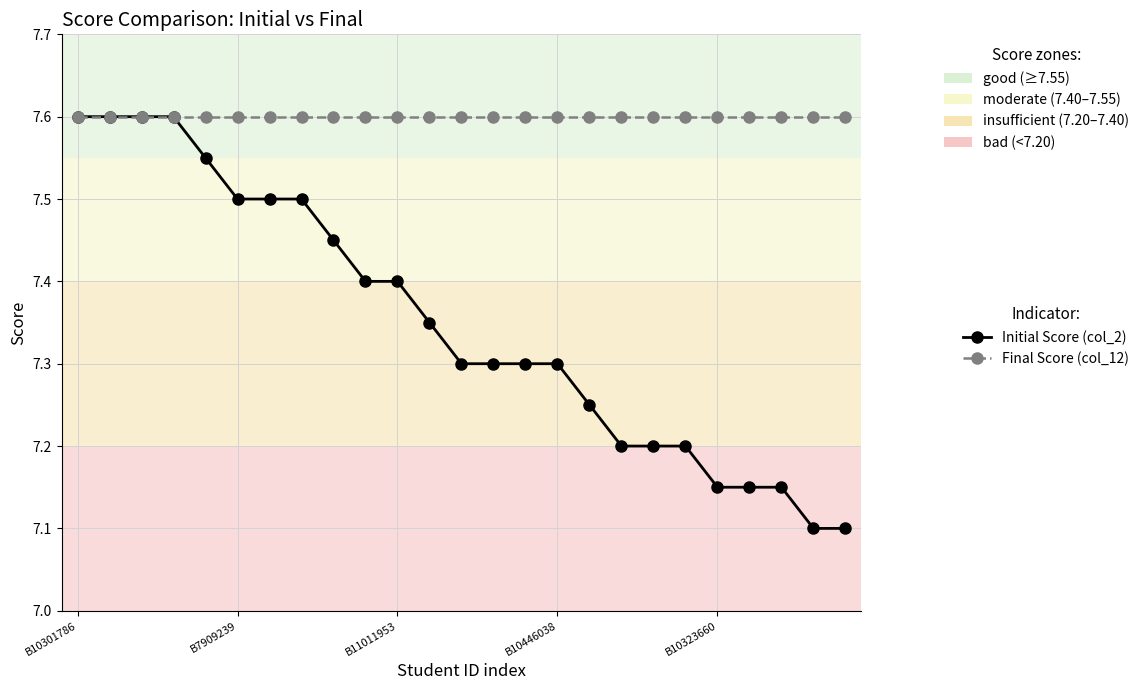

What is the minimum value shown in the chart?

7.1